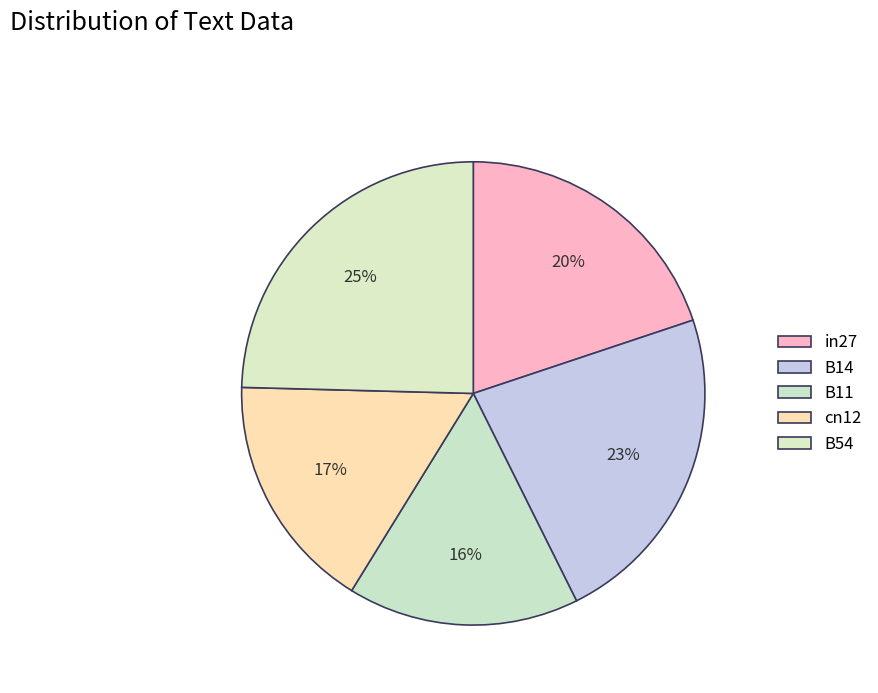

To the nearest percent, what portion does B54 represent?

25%